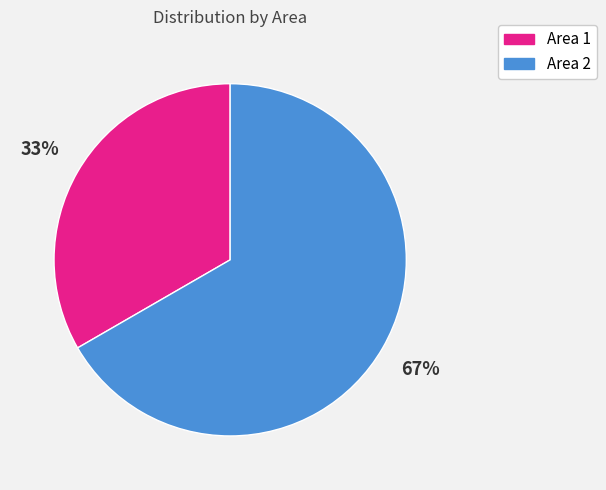

How many segments does this pie chart have?

2